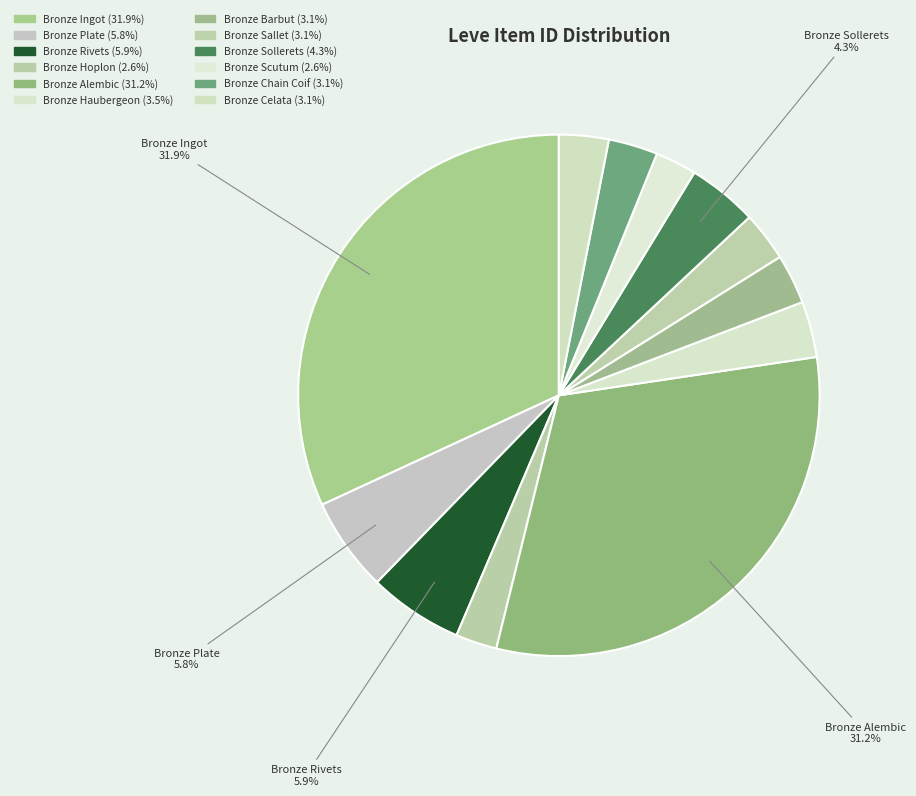

How many slices are in this pie chart?

12